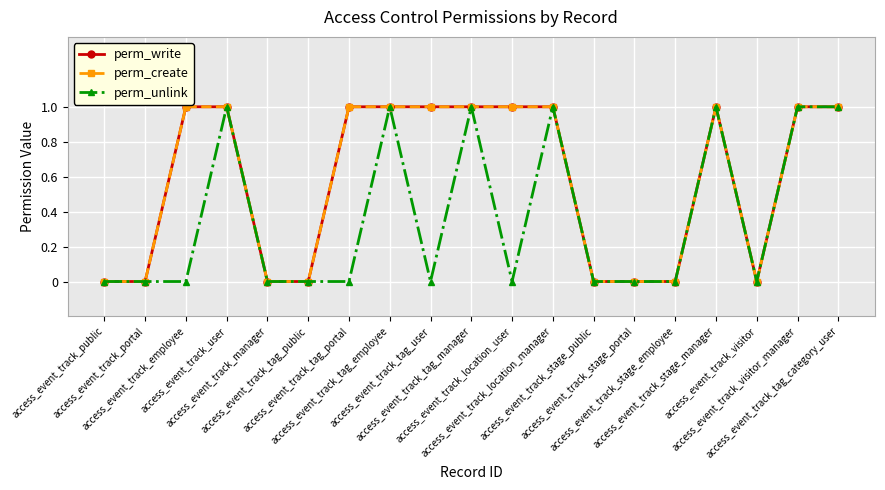

Does the chart have visible grid lines?

Yes